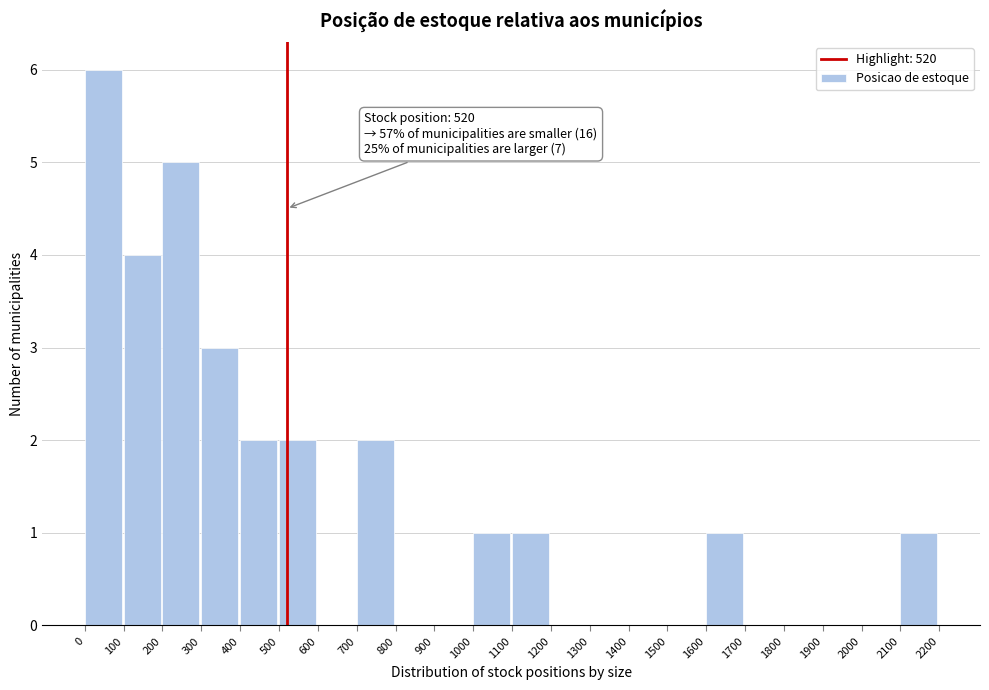

Over which range of the x-axis is the bar tallest?

0 to 100